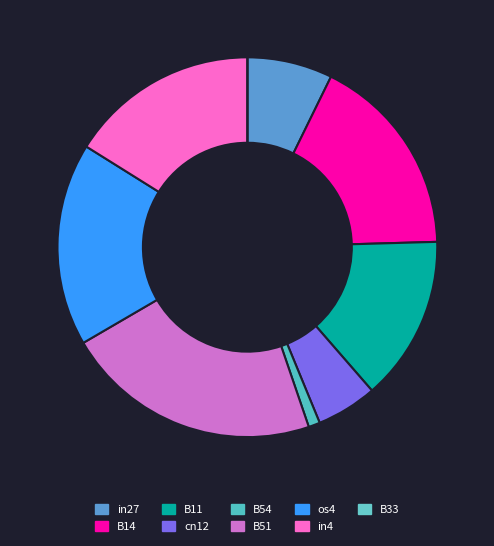

Count the number of slices in the pie.

9